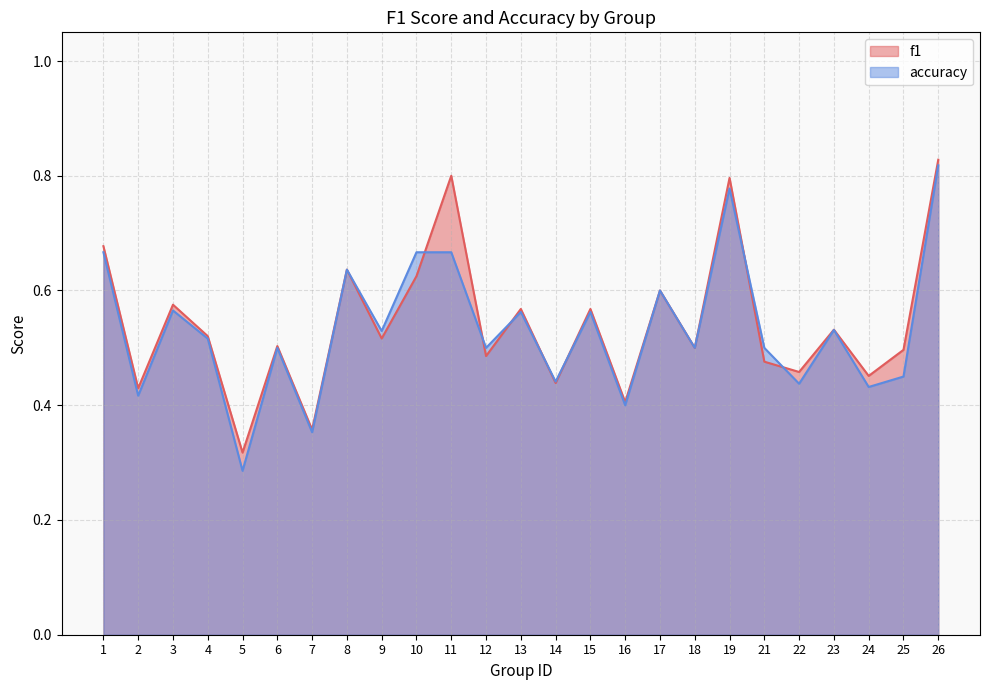

What is the value of the accuracy point at the 10th from the left?

0.7